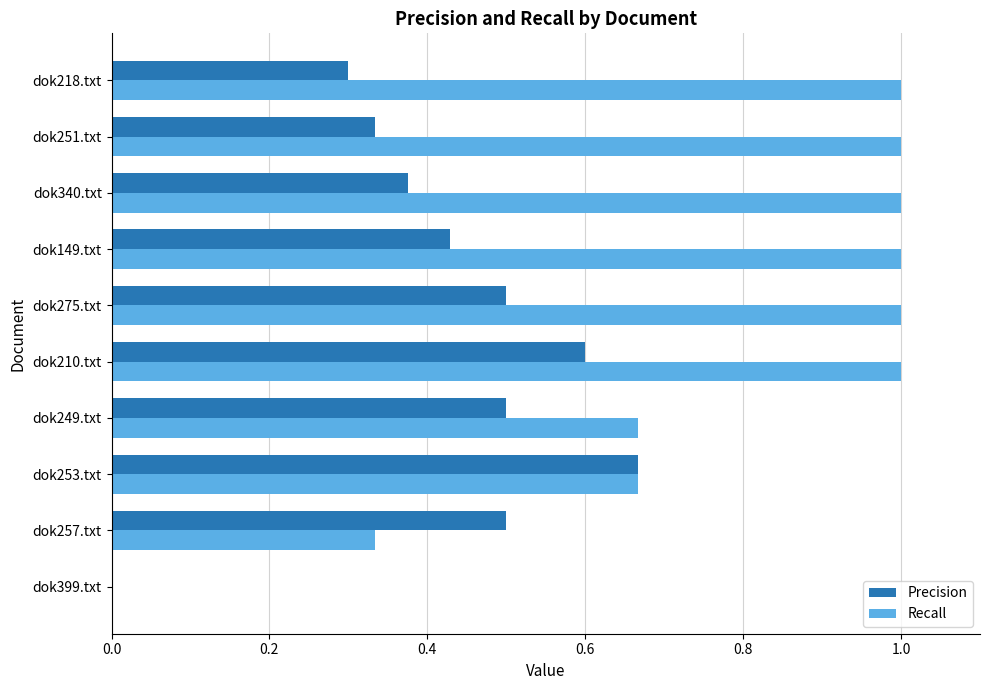

What is the total value across all series at dok149.txt?

1.4